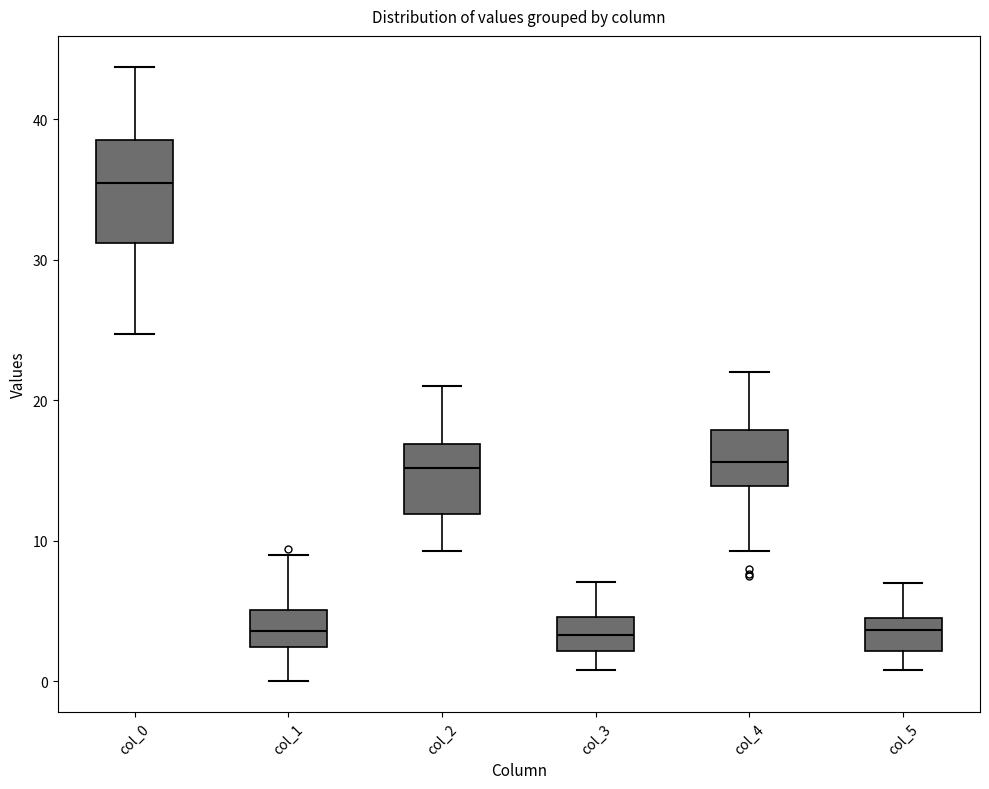

Reading left to right, read every box against the y-axis: the position of its median line, the range the box covers, and the ends of its whiskers. The values are not printed on the chart, so give them approximately, as read against the axis.

col_0: median 36, box 31 to 39, whiskers 25 to 44
col_1: median 4, box 2 to 5, whiskers 0 to 9
col_2: median 15, box 12 to 17, whiskers 9 to 21
col_3: median 3, box 2 to 5, whiskers 1 to 7
col_4: median 16, box 14 to 18, whiskers 9 to 22
col_5: median 4, box 2 to 5, whiskers 1 to 7